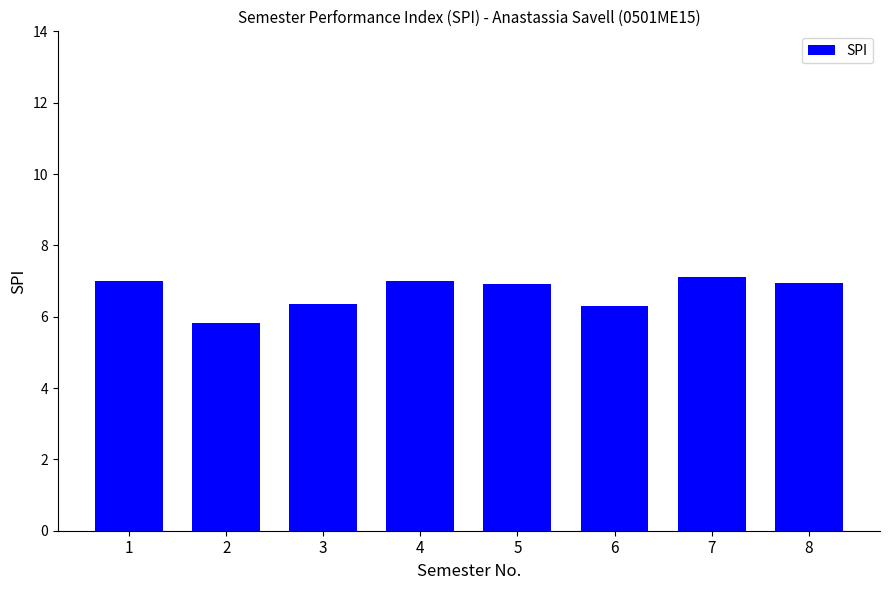

Is it true that the value at 1 is 7.0?

True